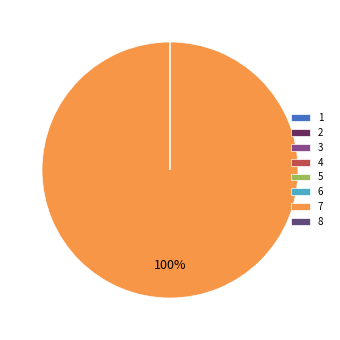

Is there a majority slice in this chart?

Yes